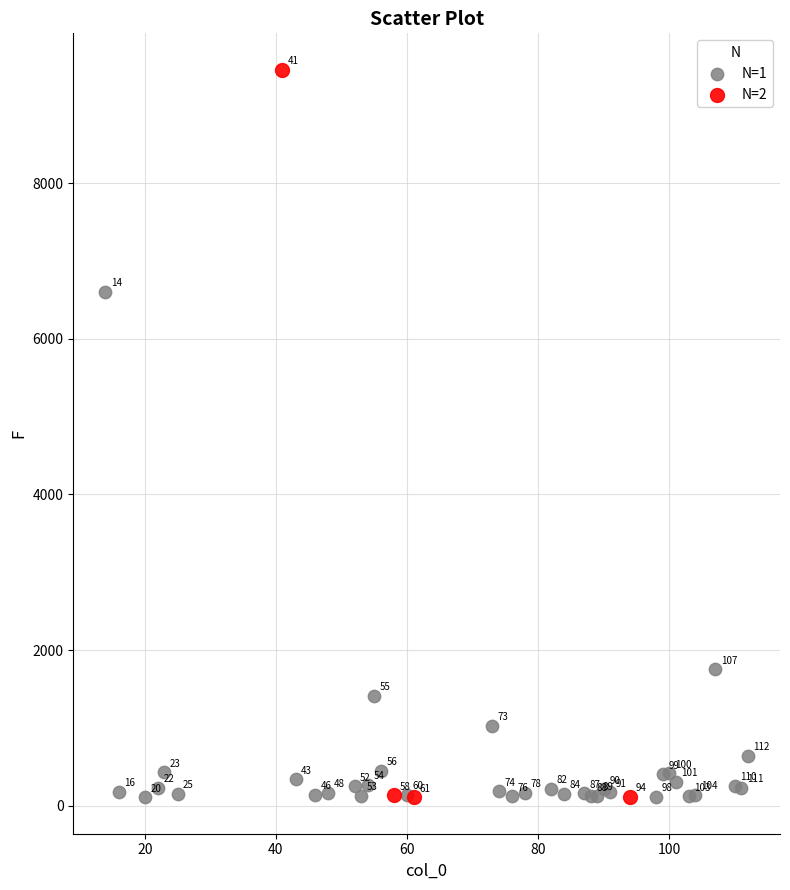

What are all the series names shown in the legend?

N=1, N=2